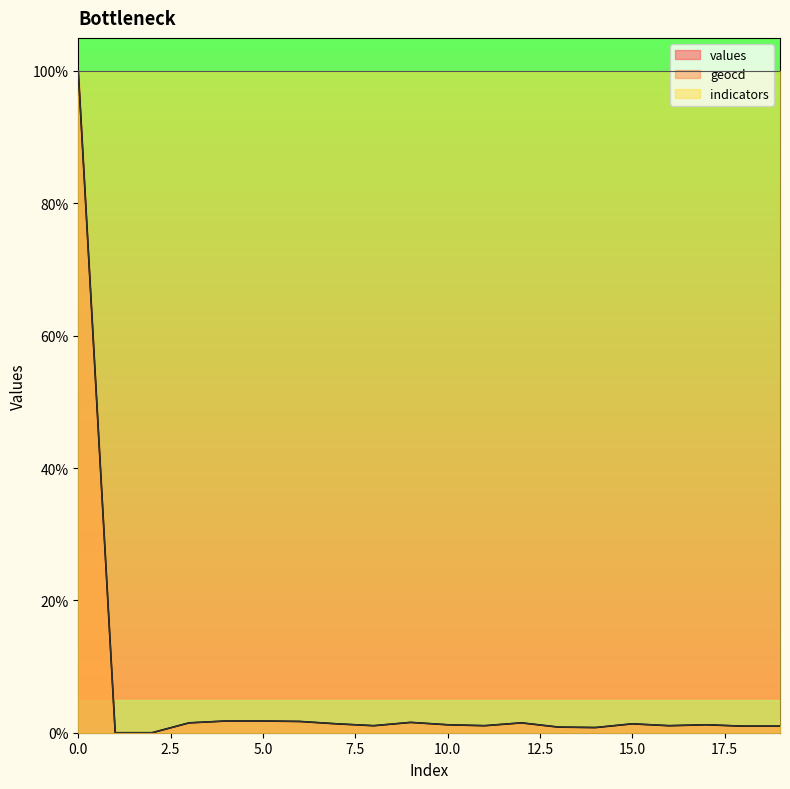

List the series in order of their peak value, lowest first.

values, geocd